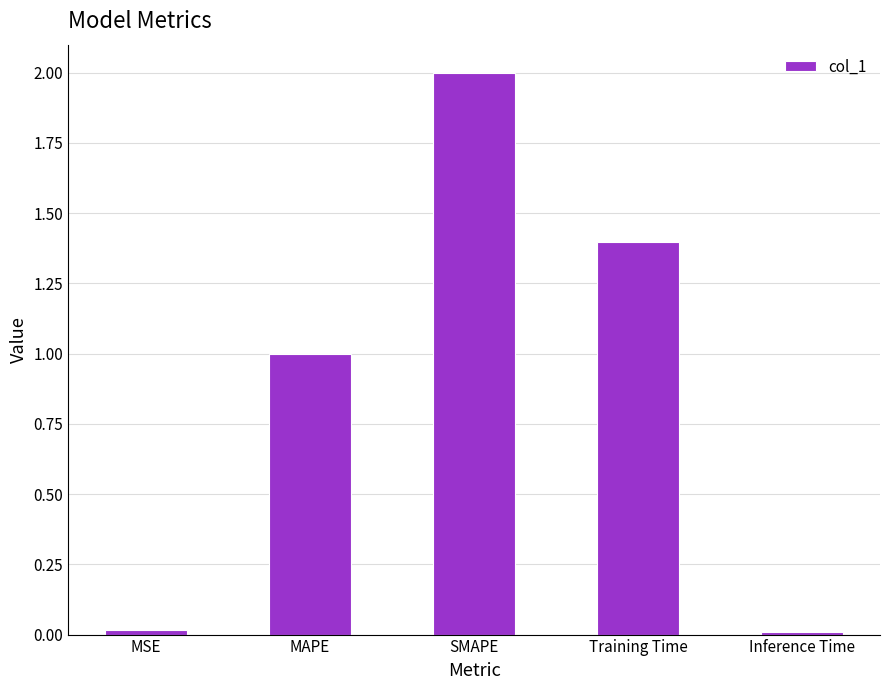

Where does the data first go above 1?

MAPE